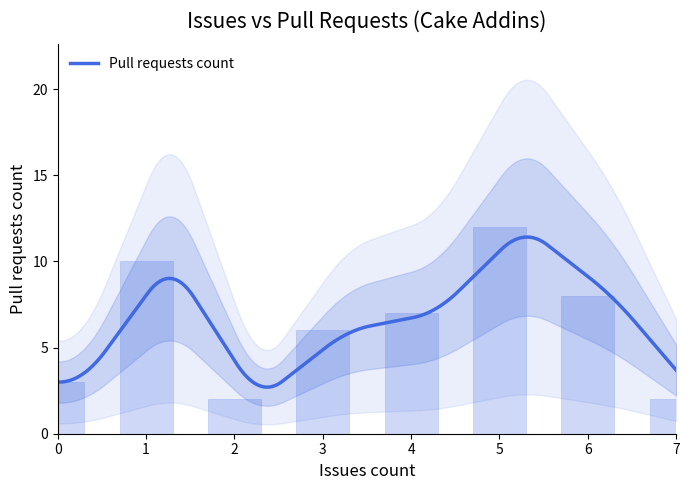

Which category has the highest value across all series?

5